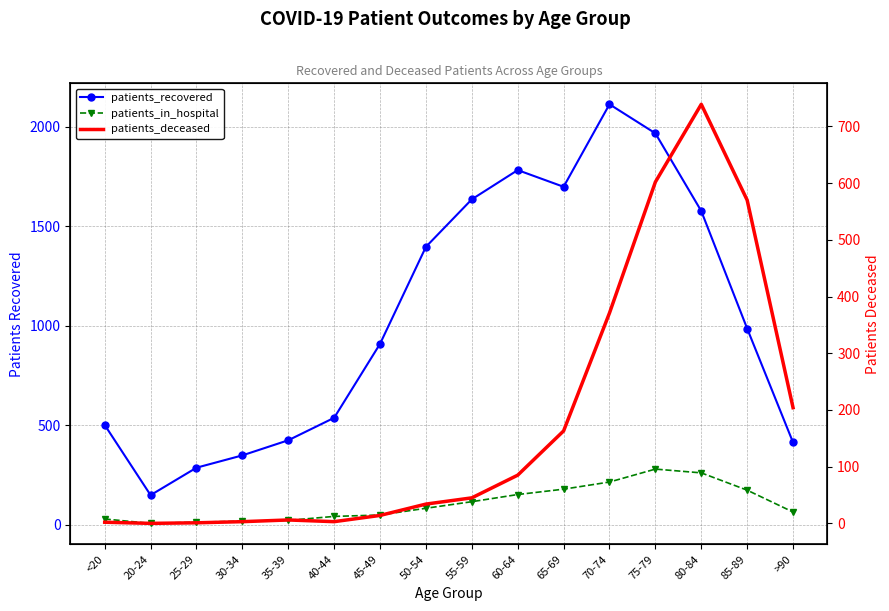

Which series has the largest total across all categories?

patients_recovered